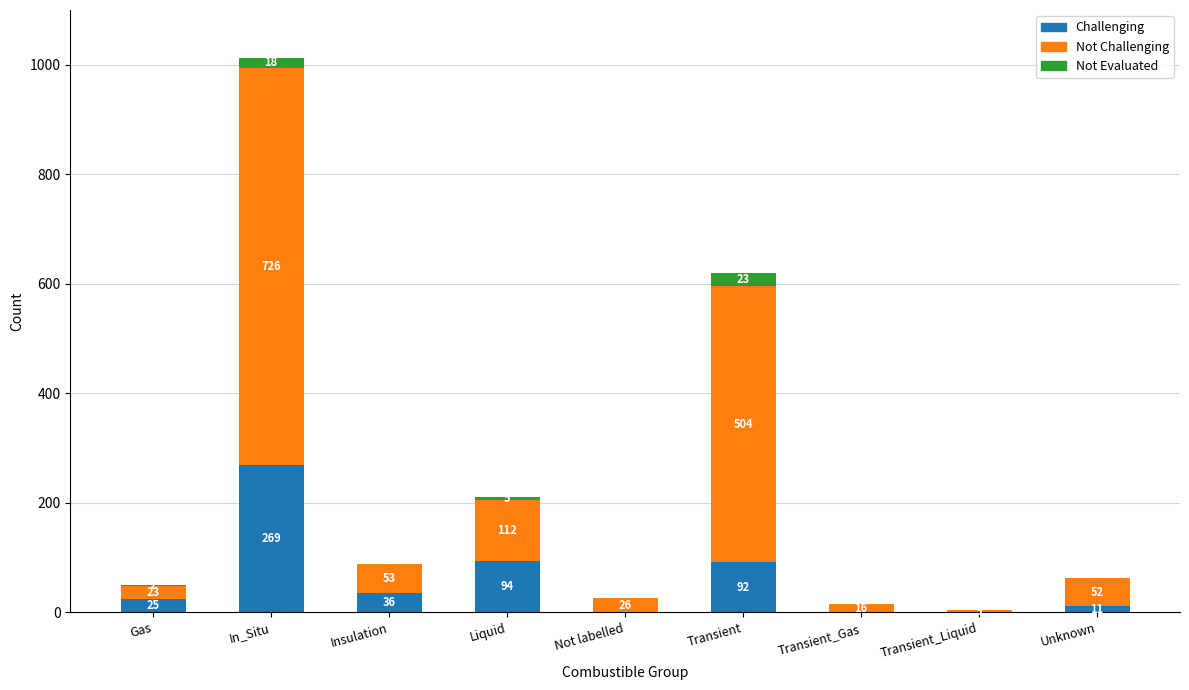

Reading left to right, what are the values for Challenging?

Gas=25	In_Situ=269	Insulation=36	Liquid=94	Not labelled=0	Transient=92	Transient_Gas=0	Transient_Liquid=0	Unknown=11